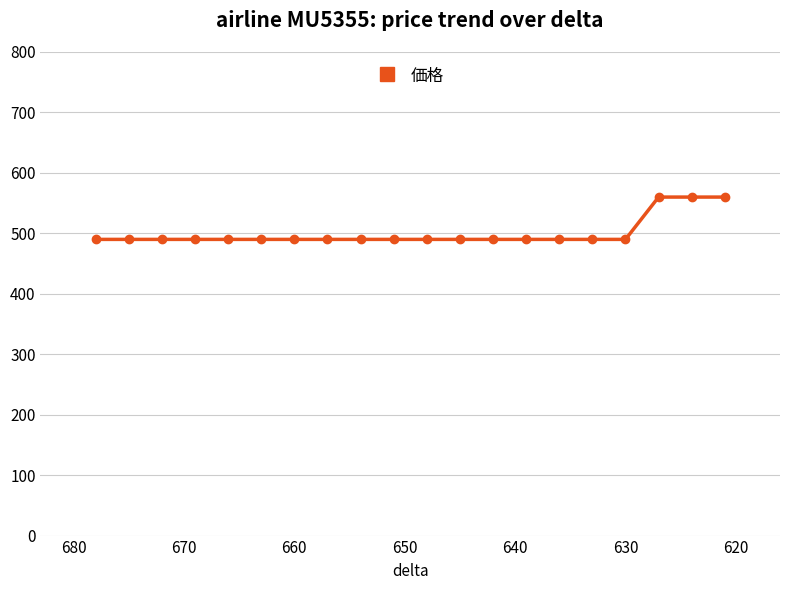

Approximately how many times larger is the value at 660 compared to 640?

1.0